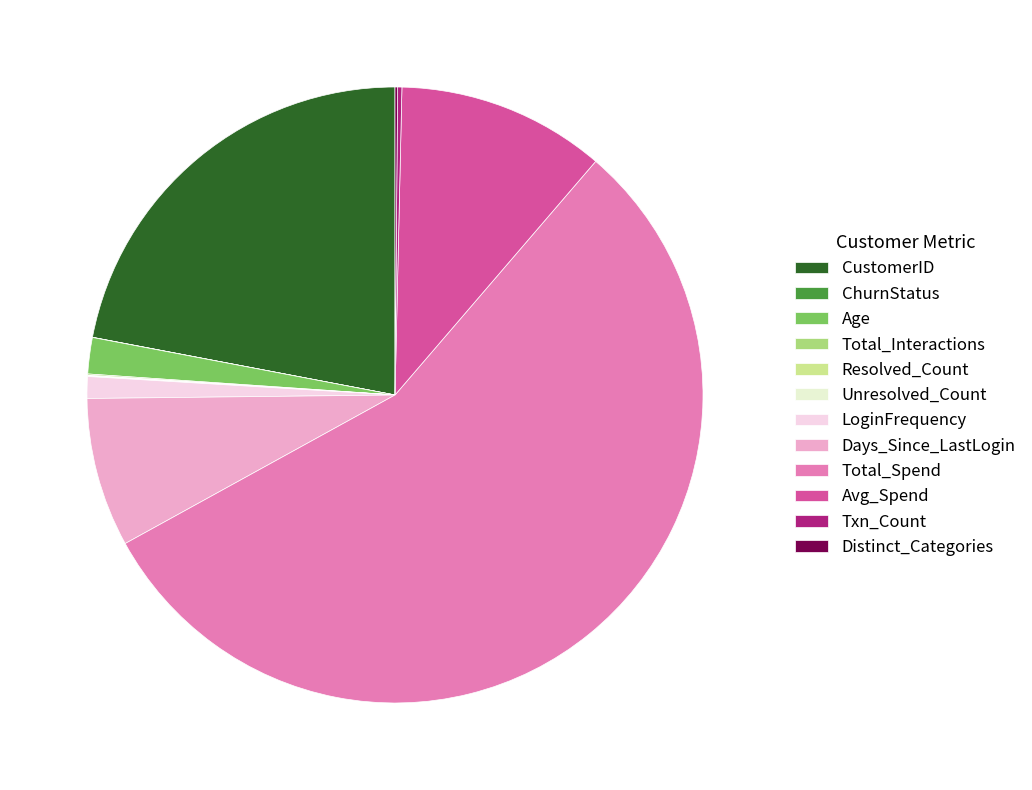

What is the largest slice in the pie chart?

Total_Spend